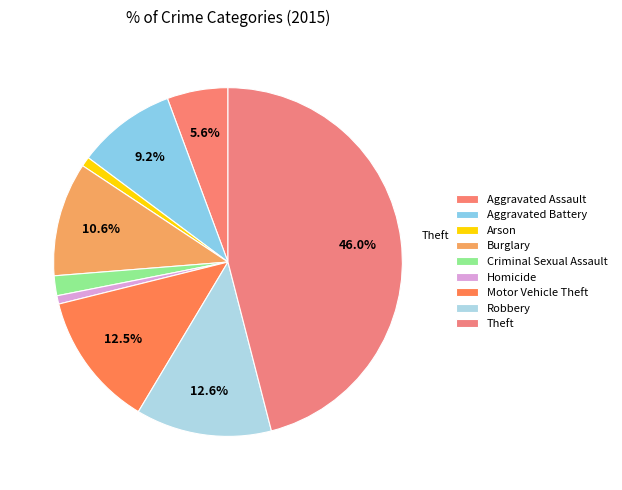

Count the number of slices in the pie.

9